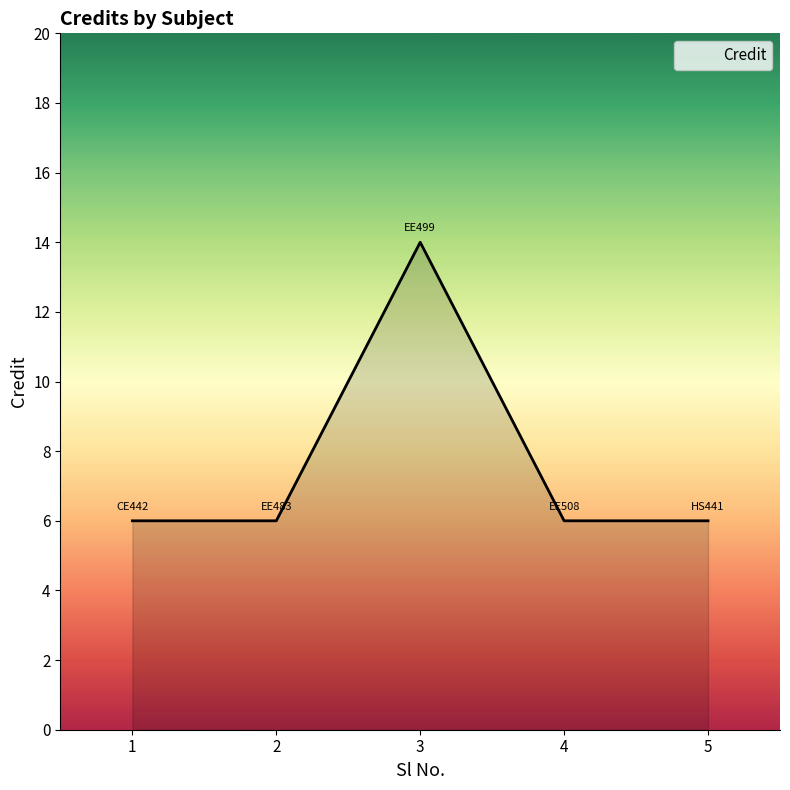

Does the chart have visible grid lines?

No